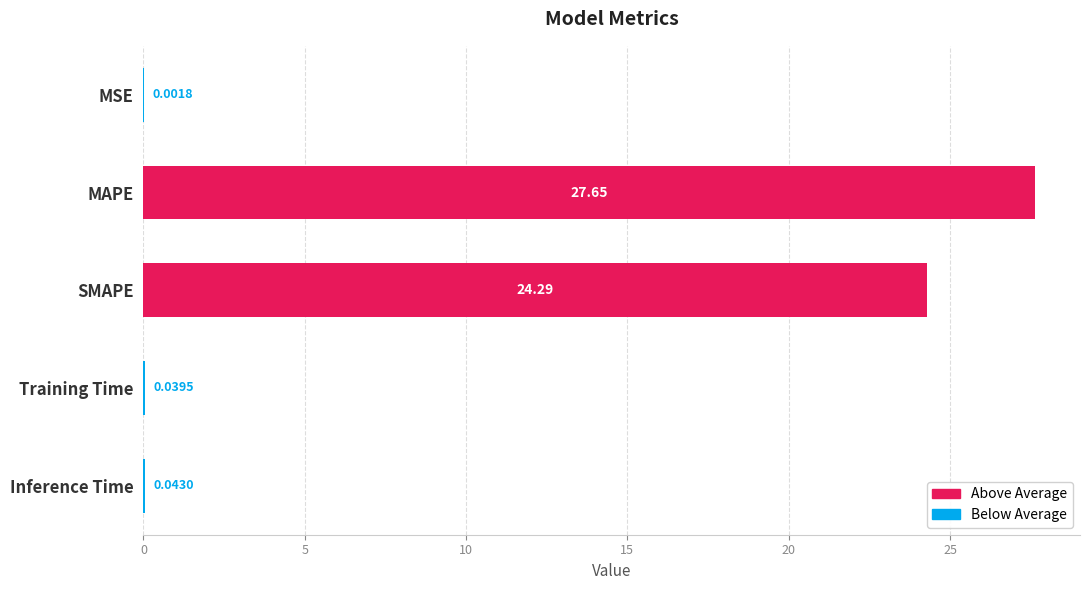

What is the sum of the values at MAPE and Inference Time?

27.7